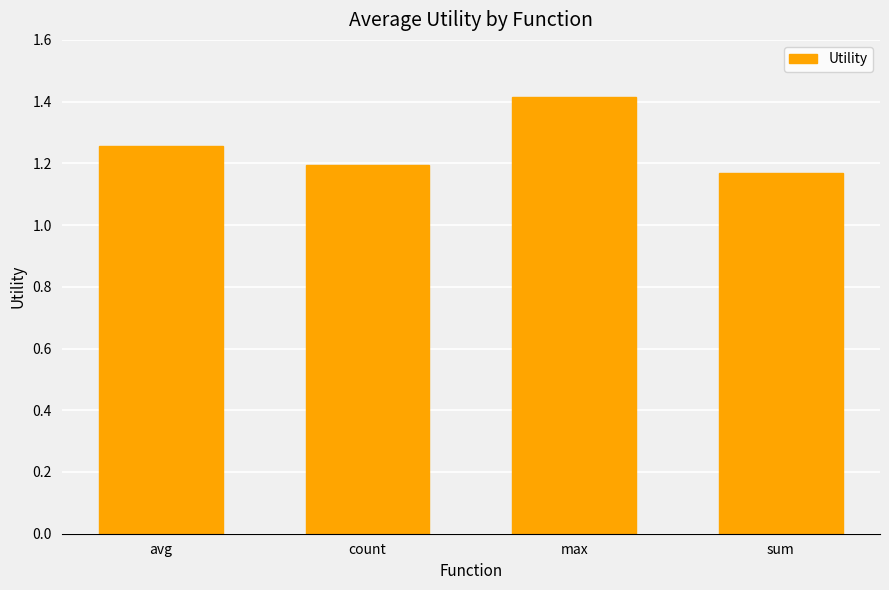

Count the values in the range 1 to 2.

4